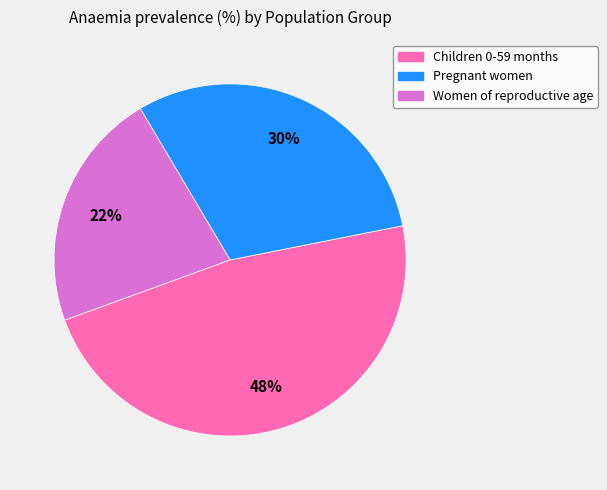

Which has a higher value, Pregnant women or Women of reproductive age?

Pregnant women